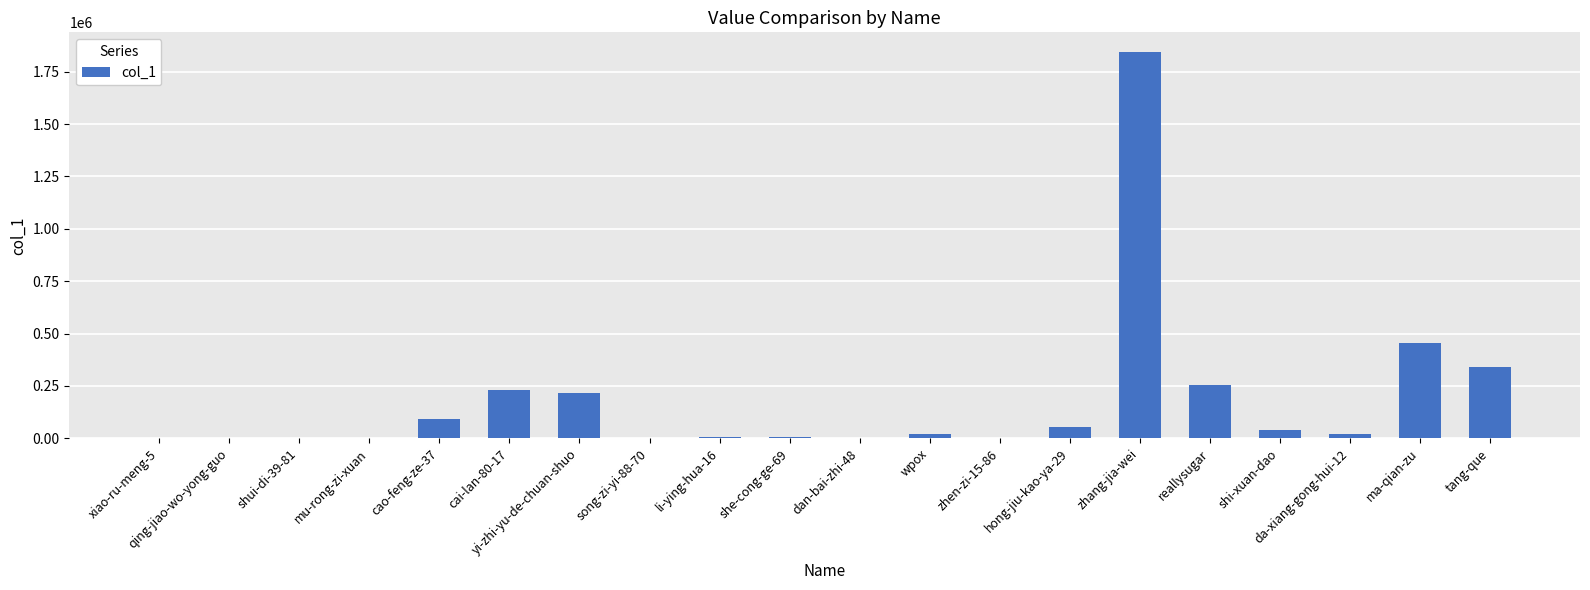

What is the ratio of the value at zhang-jia-wei to the value at tang-que?

5.4